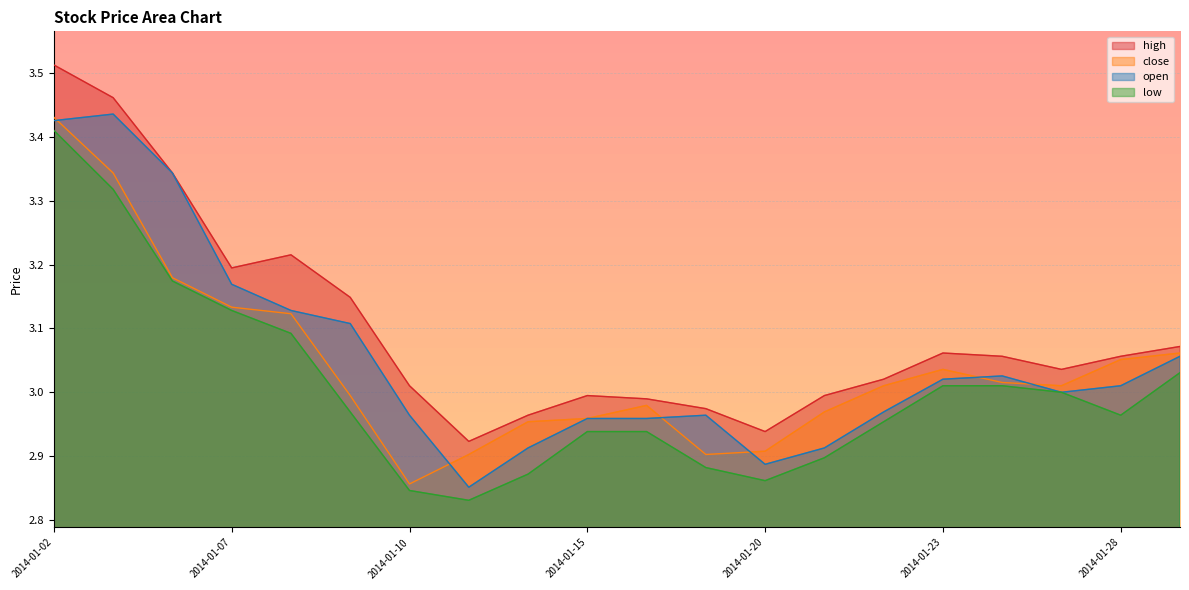

How many lines are shown in the chart?

4